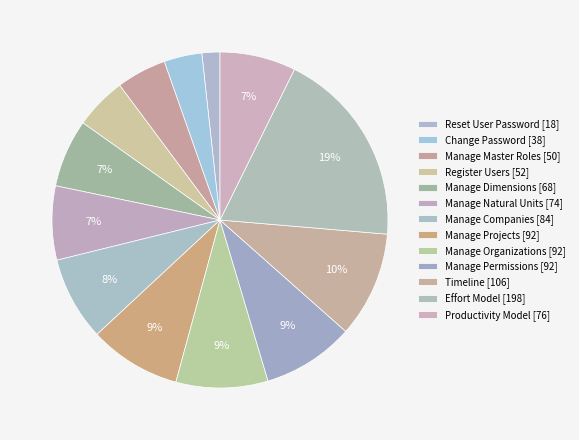

Rank the categories by value from lowest to highest.

Reset User Password, Change Password, Manage Master Roles, Register Users, Manage Dimensions, Manage Natural Units, Productivity Model, Manage Companies, Manage Projects, Manage Organizations, Manage Permissions, Timeline, Effort Model